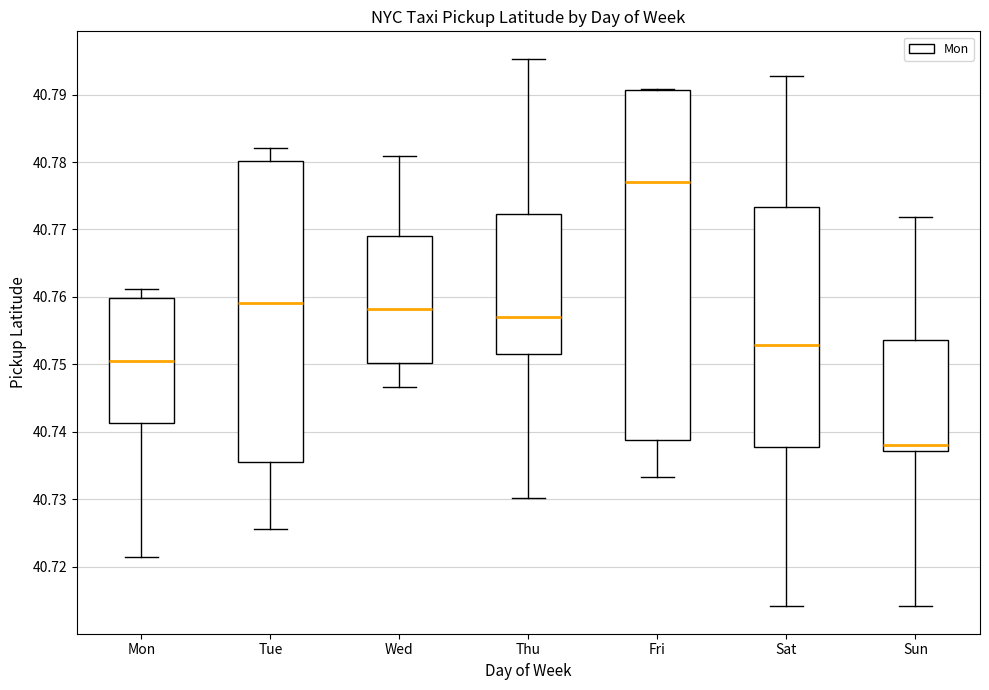

Reading left to right, read every box against the y-axis: the position of its median line, the range the box covers, and the ends of its whiskers. The values are not printed on the chart, so give them approximately, as read against the axis.

Mon: median 40.751, box 40.741 to 40.760, whiskers 40.722 to 40.761
Tue: median 40.759, box 40.736 to 40.780, whiskers 40.726 to 40.782
Wed: median 40.758, box 40.750 to 40.769, whiskers 40.747 to 40.781
Thu: median 40.757, box 40.752 to 40.772, whiskers 40.730 to 40.795
Fri: median 40.777, box 40.739 to 40.791, whiskers 40.733 to 40.791
Sat: median 40.753, box 40.738 to 40.773, whiskers 40.714 to 40.793
Sun: median 40.738, box 40.737 to 40.754, whiskers 40.714 to 40.772